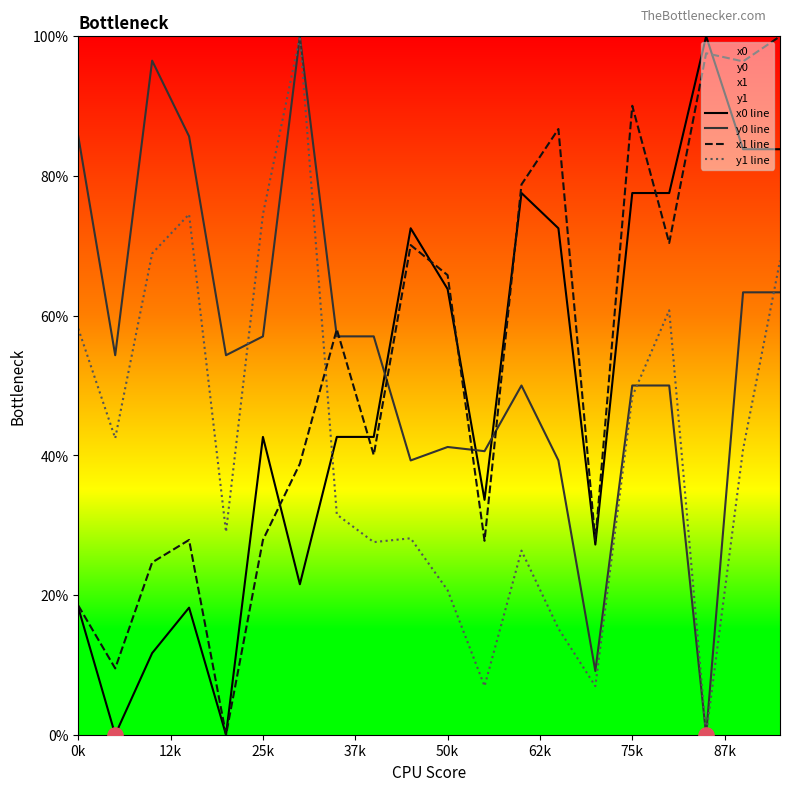

Which series contains the highest Y value?

x0 line